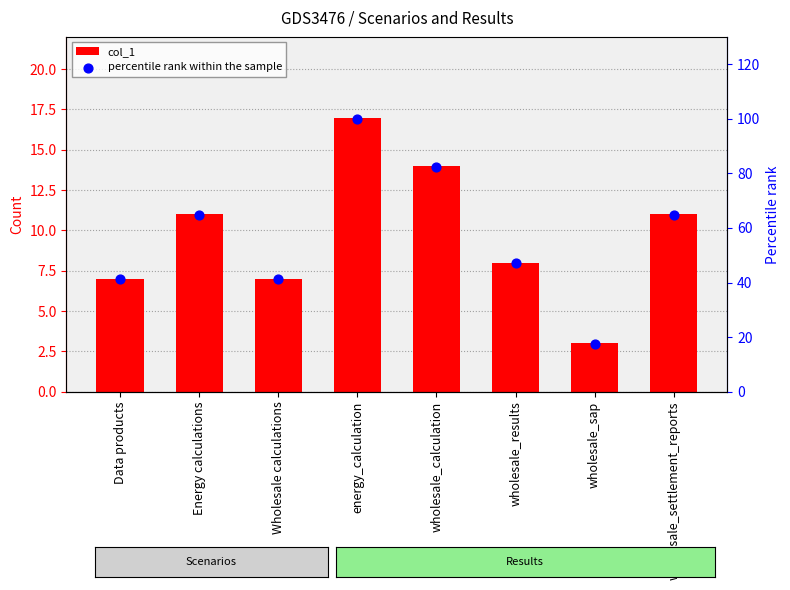

Which series has the widest spread of Y values?

percentile rank within the sample